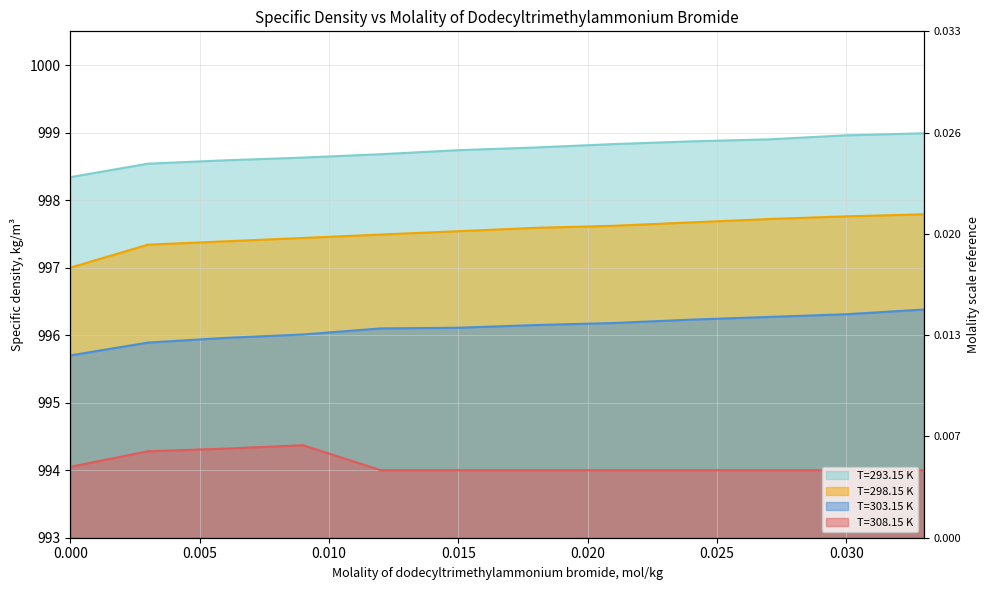

What is the total value across all series at 0.03?

3987.0